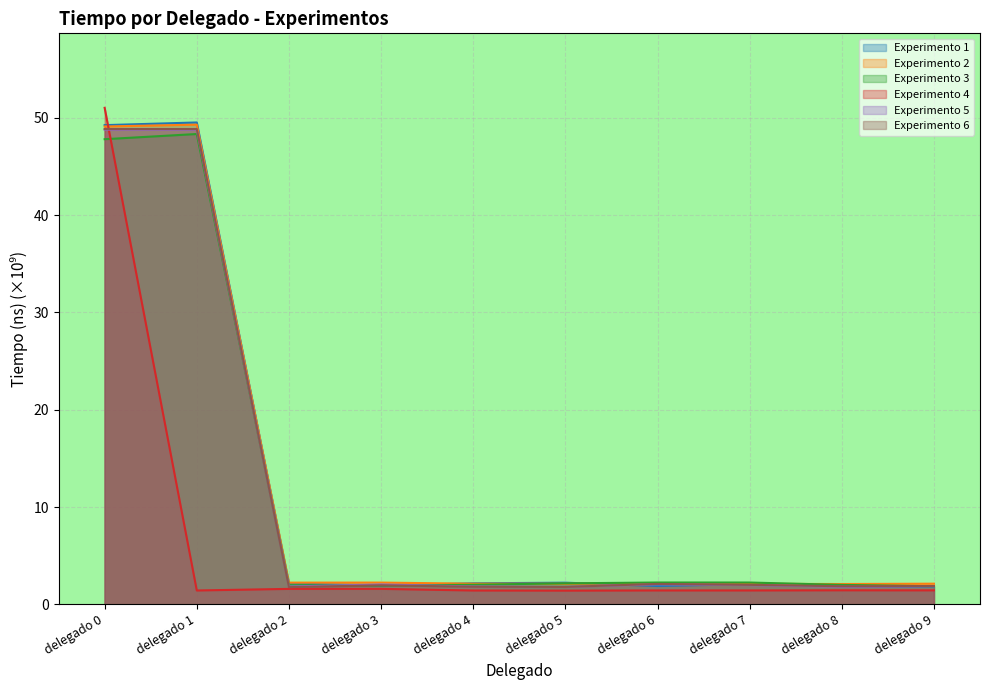

The Experimento 6 series shows 3.2 at delegado 5. True or false?

False